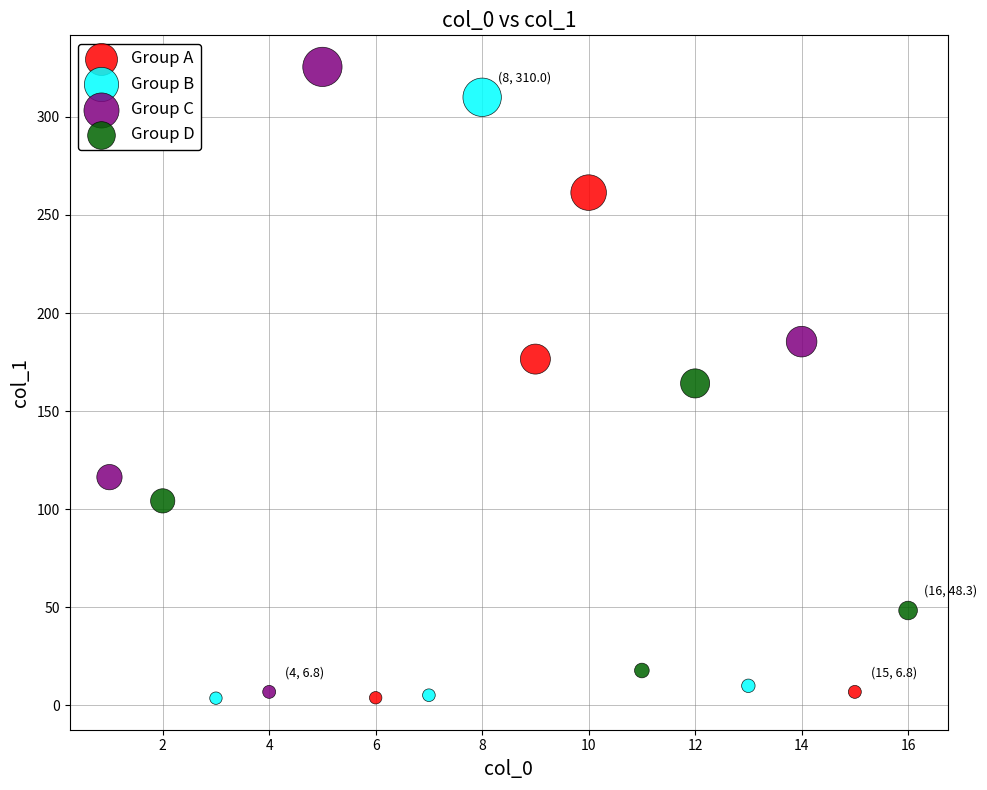

What are all the series names shown in the legend?

Group A, Group B, Group C, Group D